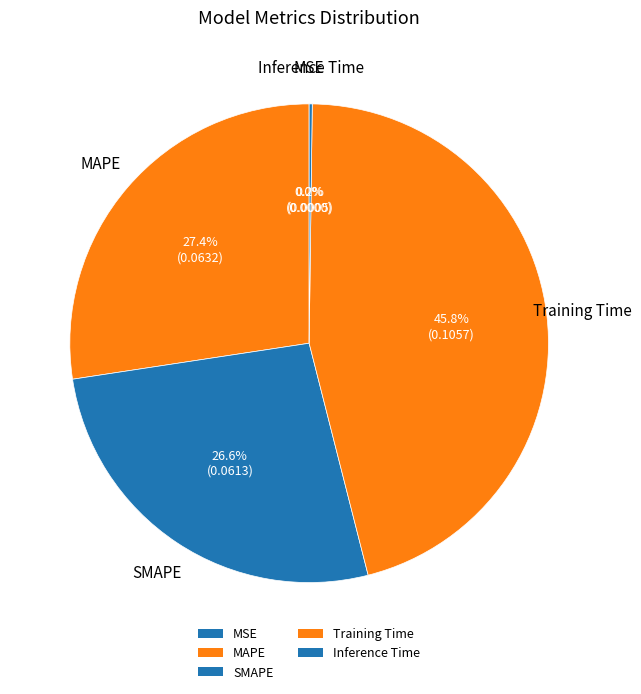

Which has a higher value, MSE or MAPE?

MAPE